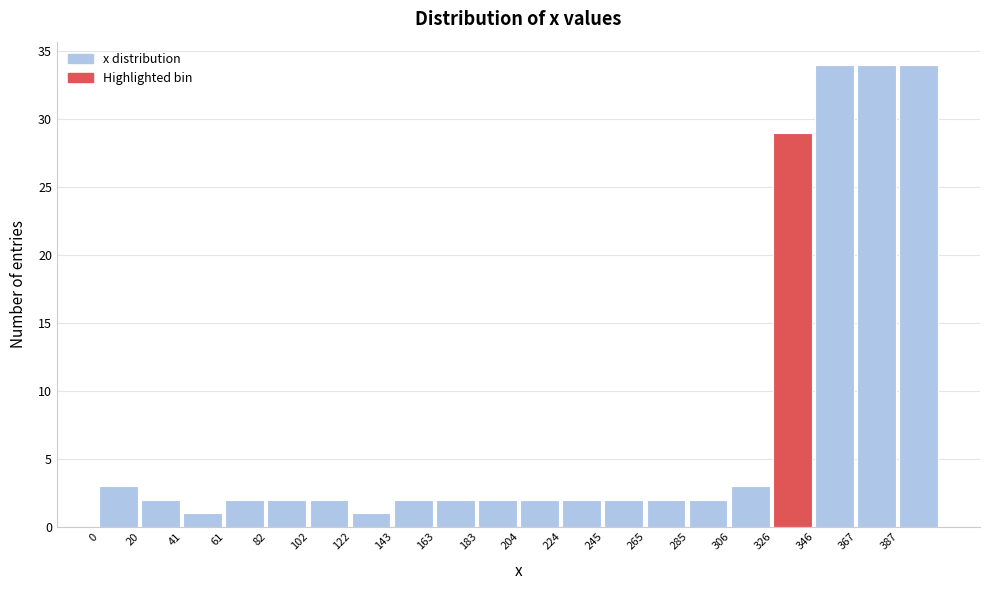

Reading left to right, transcribe this chart: for each bar, give the range it covers on the x-axis and its height. Neither the bar edges nor the heights are printed on the chart, so give them approximately, as read against the axes.

0 to 20: 3
20 to 40: 2
40 to 60: 1
60 to 80: 2
80 to 100: 2
100 to 120: 2
120 to 145: 1
145 to 165: 2
165 to 185: 2
185 to 205: 2
205 to 225: 2
225 to 245: 2
245 to 265: 2
265 to 285: 2
285 to 305: 2
305 to 325: 3
325 to 345: 29
345 to 365: 34
365 to 385: 34
385 to 410: 34